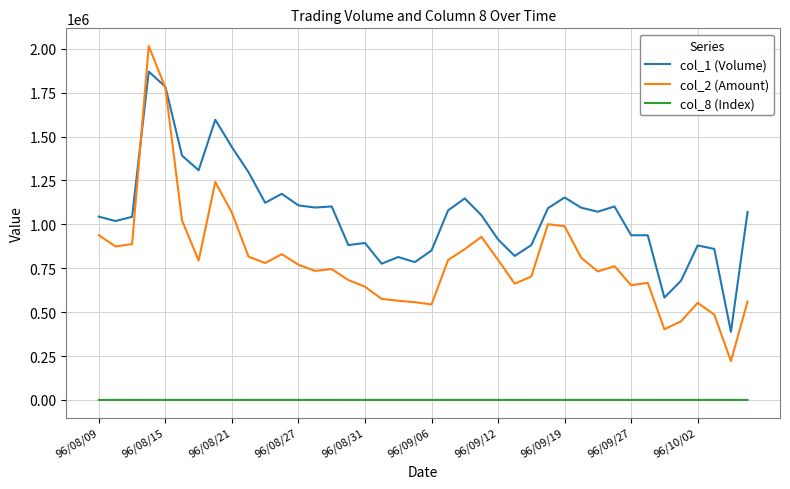

What is the difference between the second highest and second lowest values in the col_2 (Amount) series?

1375930